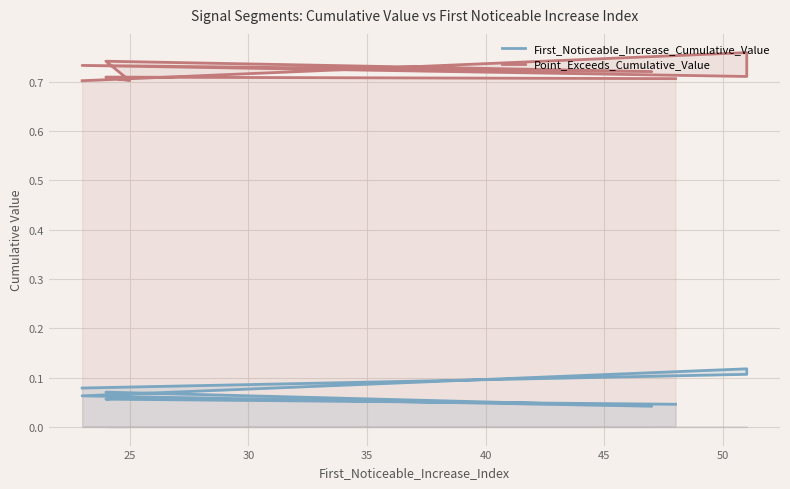

At which label is First_Noticeable_Increase_Cumulative_Value closest to 0?

45